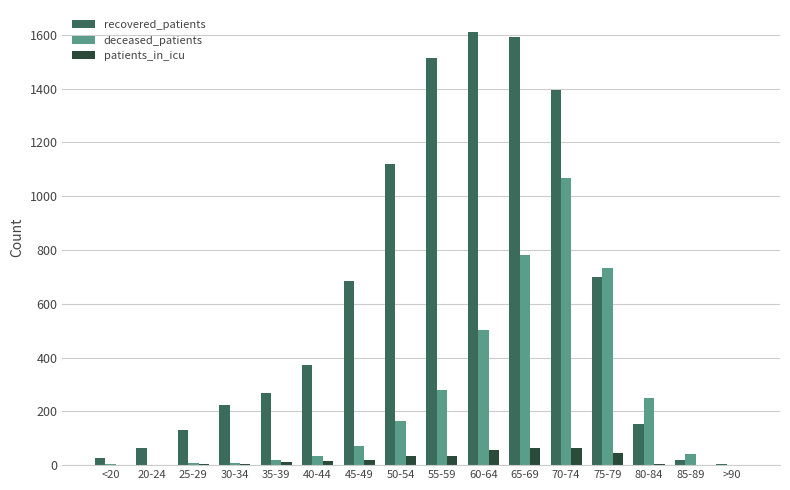

At which label is recovered_patients closest to 807?

75-79